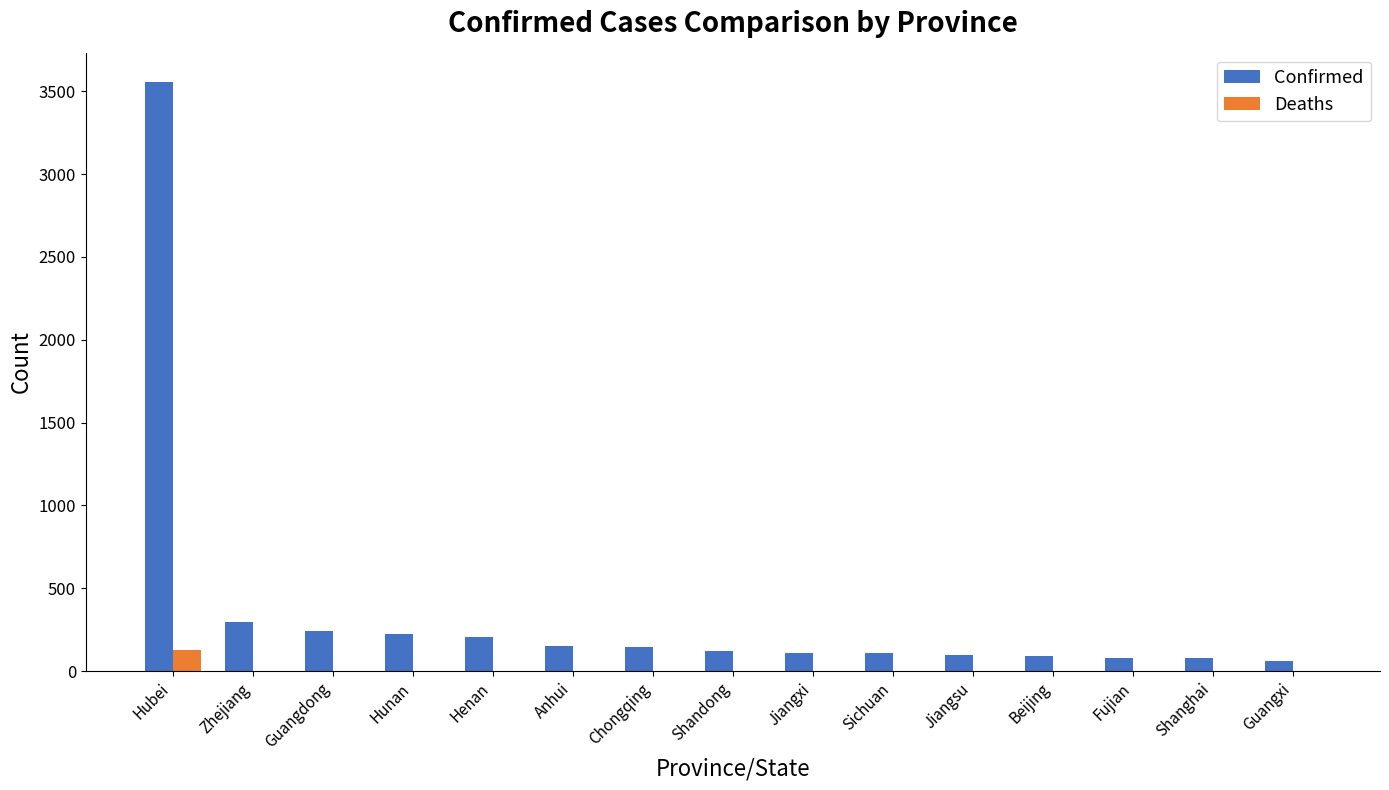

Does the chart contain stacked bars?

No